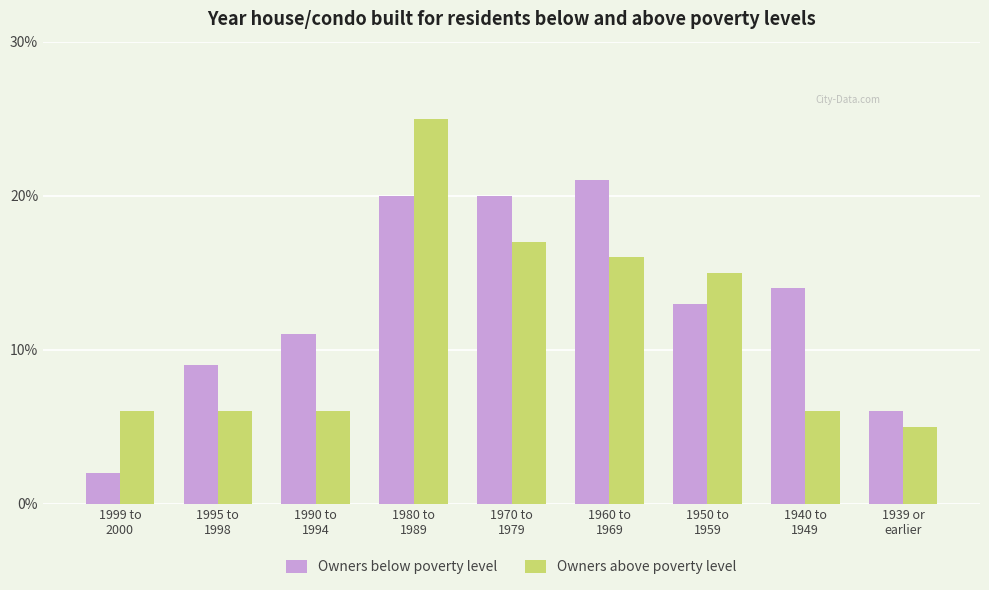

Which series has the largest total across all categories?

Owners below poverty level